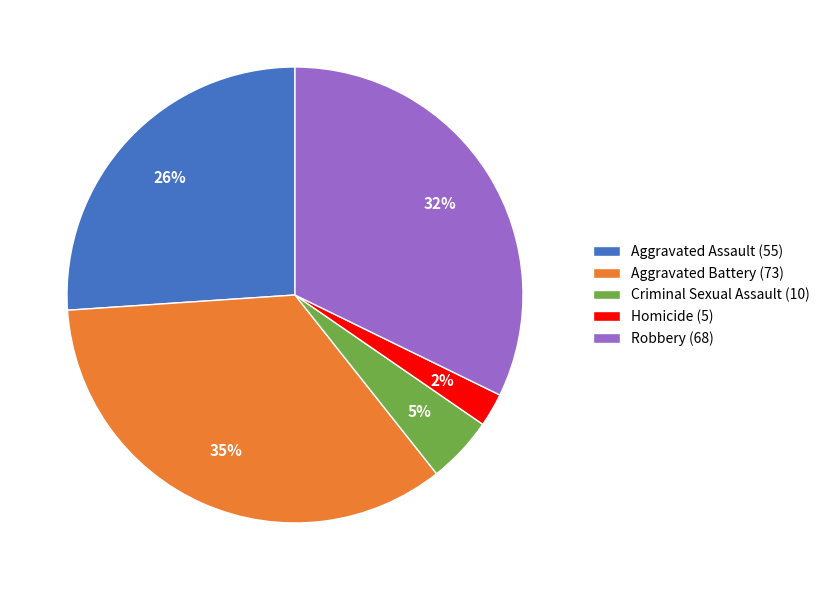

To the nearest percent, what is the difference between the Aggravated Battery and Criminal Sexual Assault slice percentages?

30%